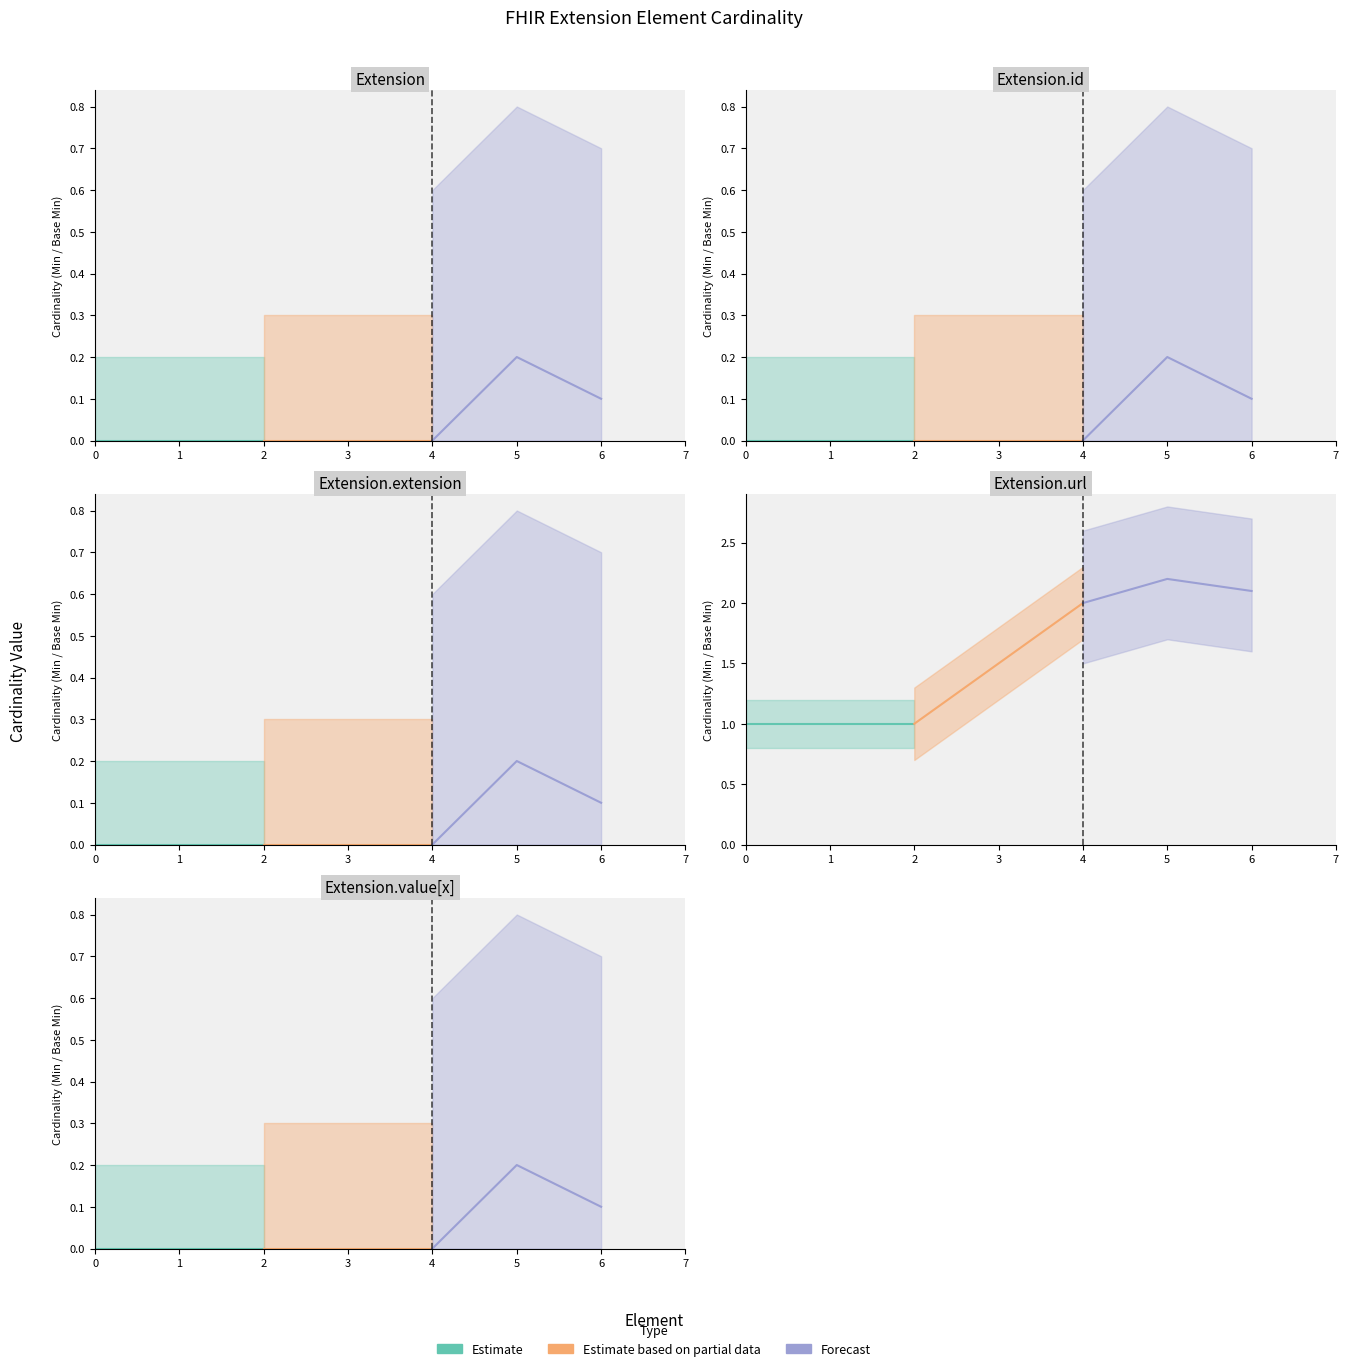

What is the average value of the Forecast series?

0.1